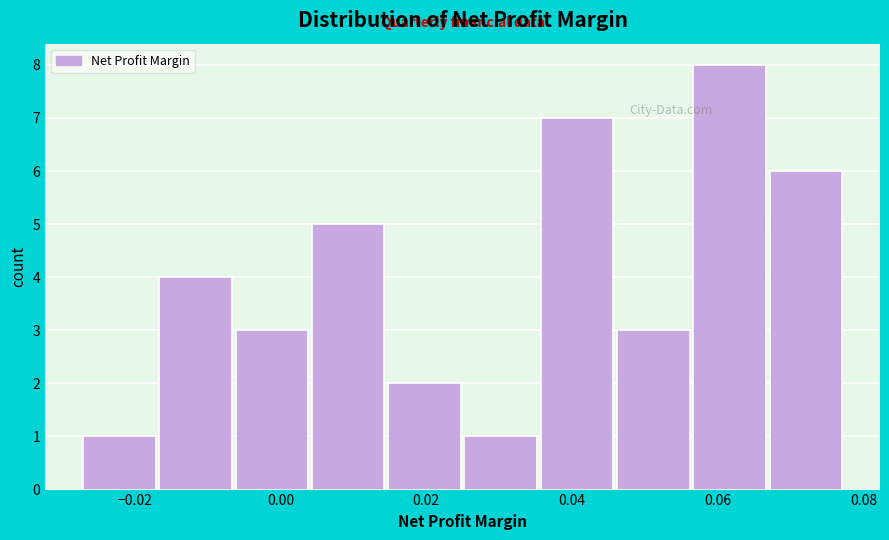

Which range on the x-axis has the tallest bar?

0.056 to 0.068